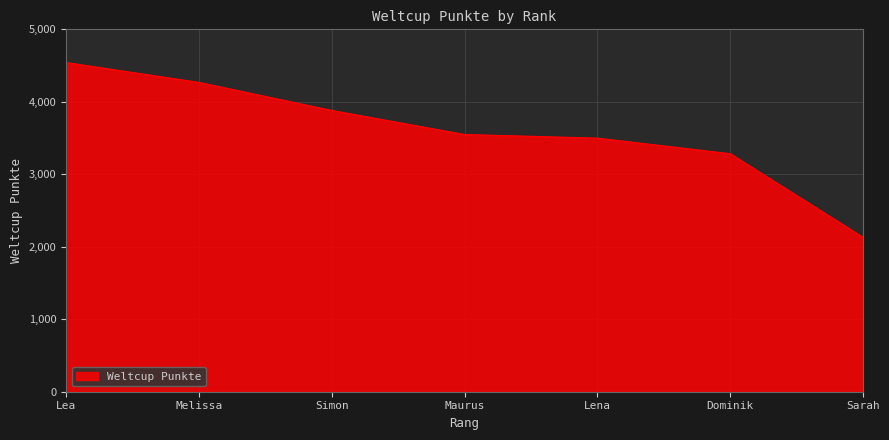

What position from the left is Dominik?

6